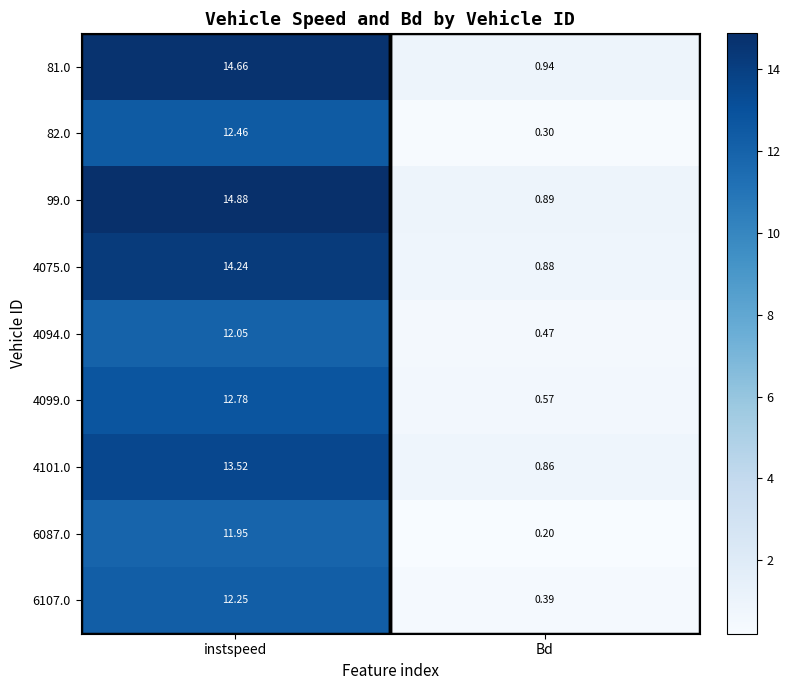

Where is 4075.0 nearest to the value 7?

Bd